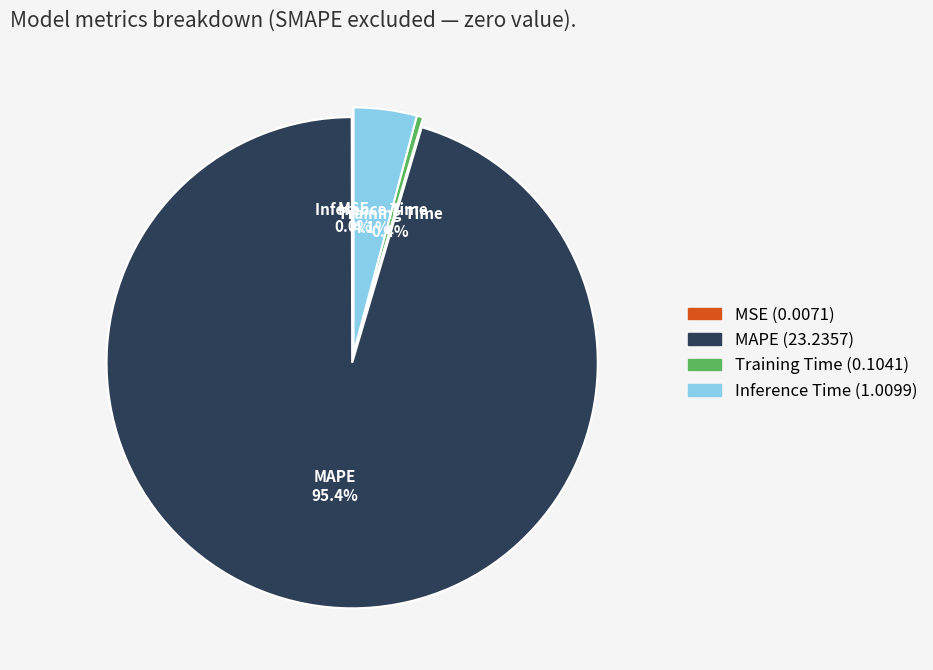

Which has a higher value, MAPE or Training Time?

MAPE